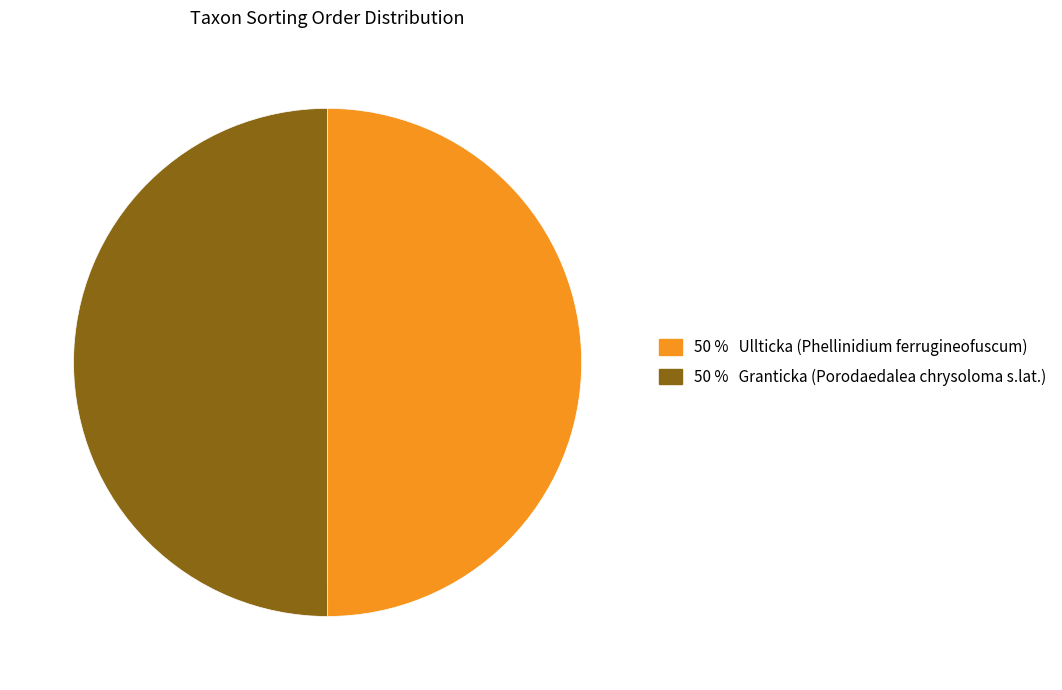

To the nearest percent, what is the average slice percentage?

50%